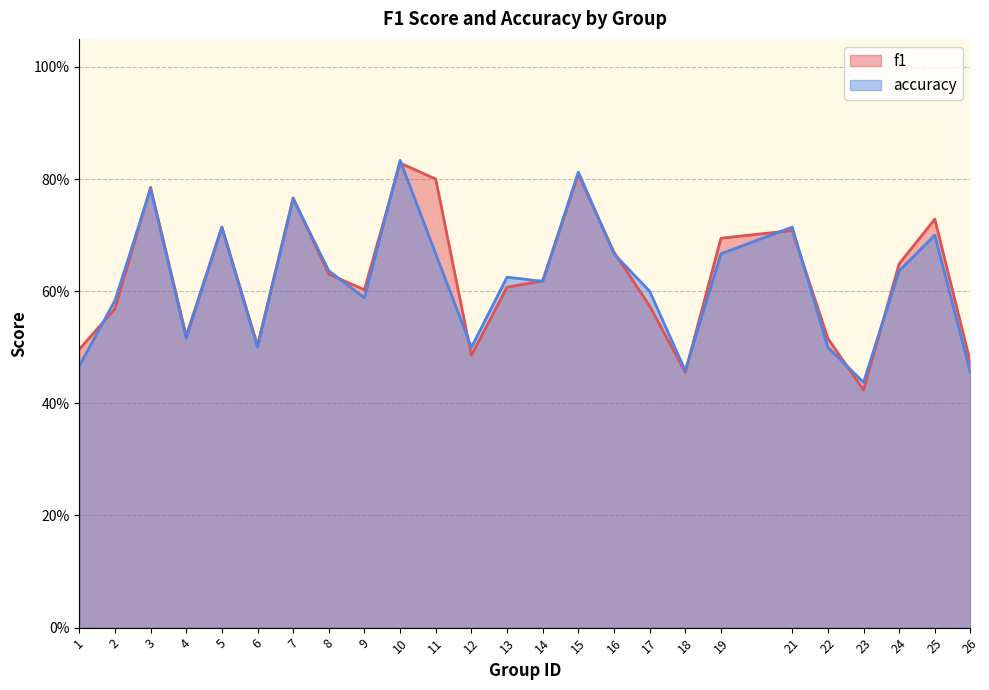

At how many categories does at least one series exceed 0?

25